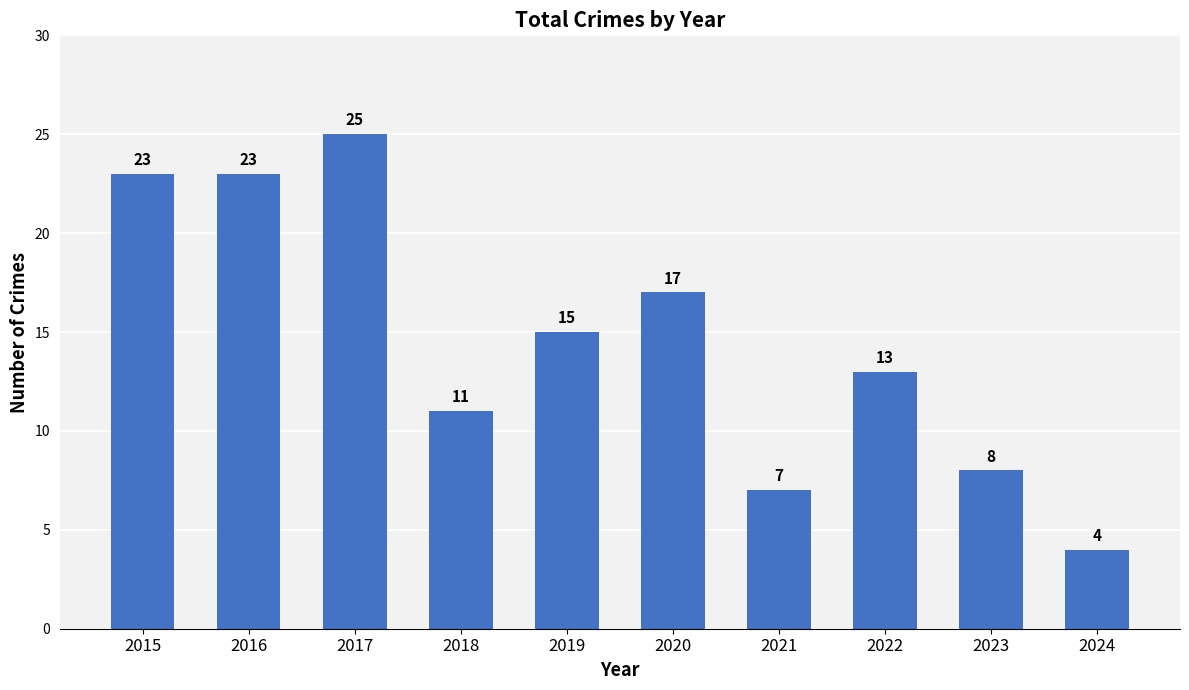

How many data points does each series have?

10